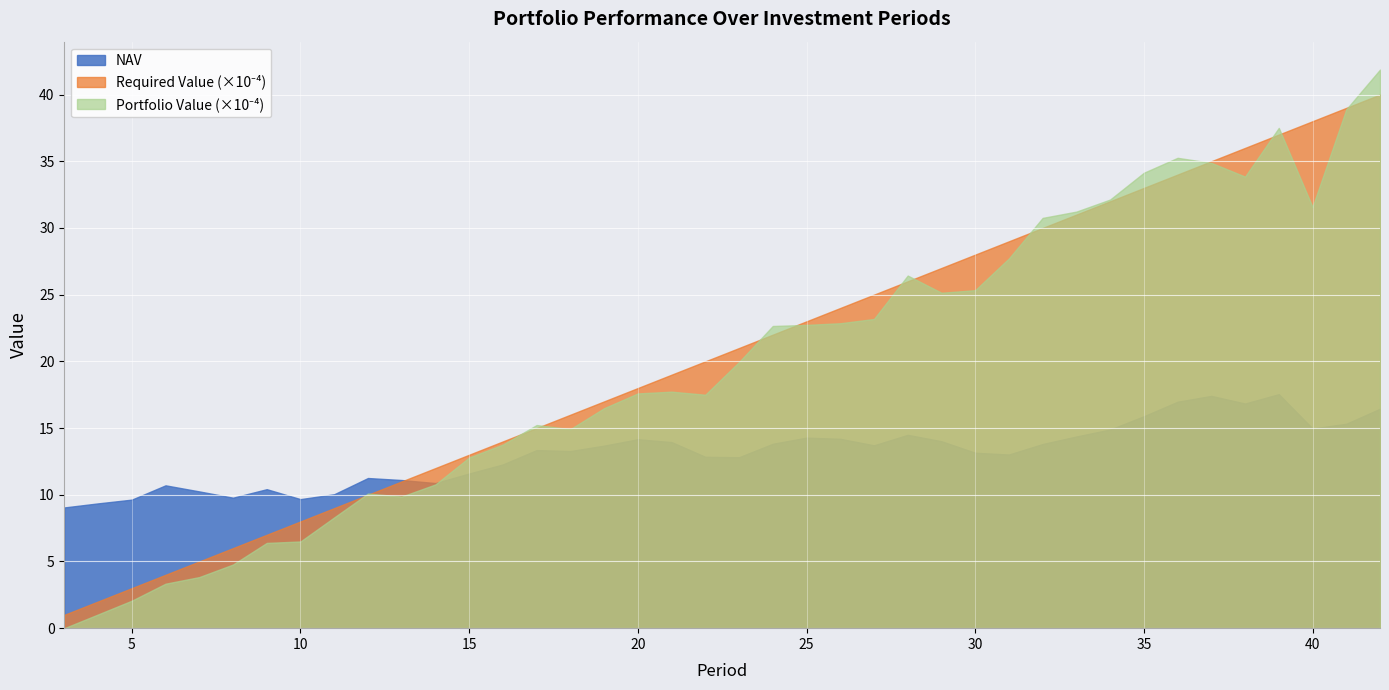

Count the number of categories in the chart.

40